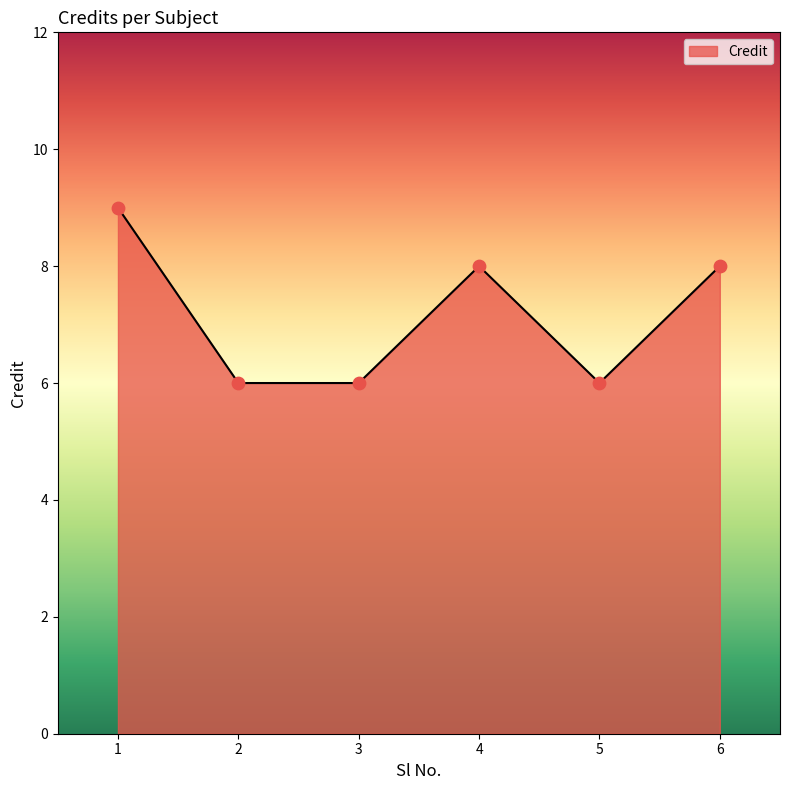

Approximately how many times larger is the value at 1 compared to 3?

1.5